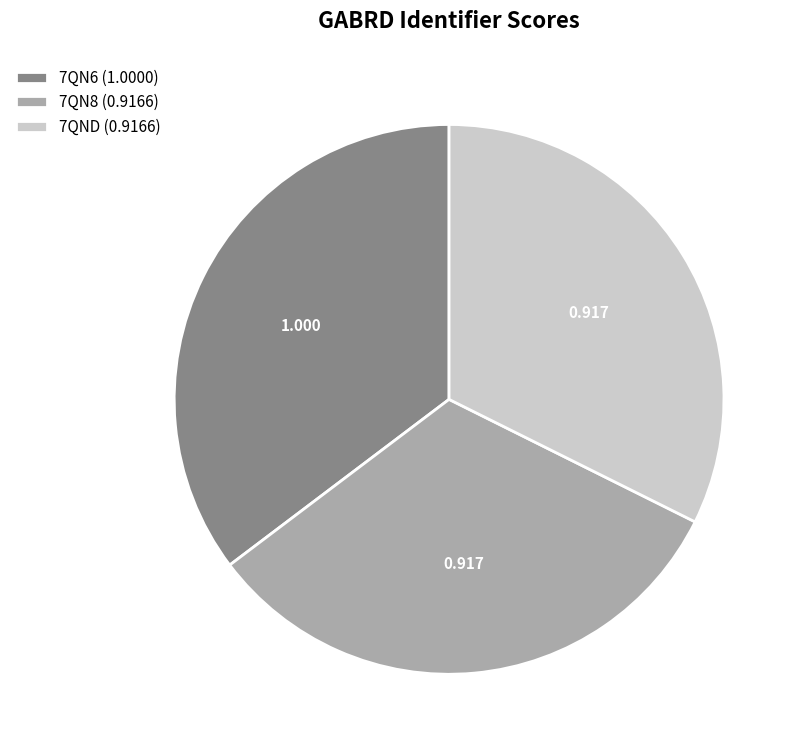

How many slices are in this pie chart?

3